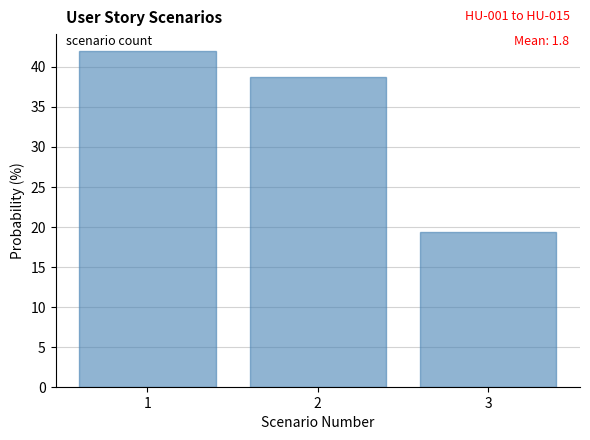

Which range on the x-axis has the tallest bar?

0.5 to 1.5